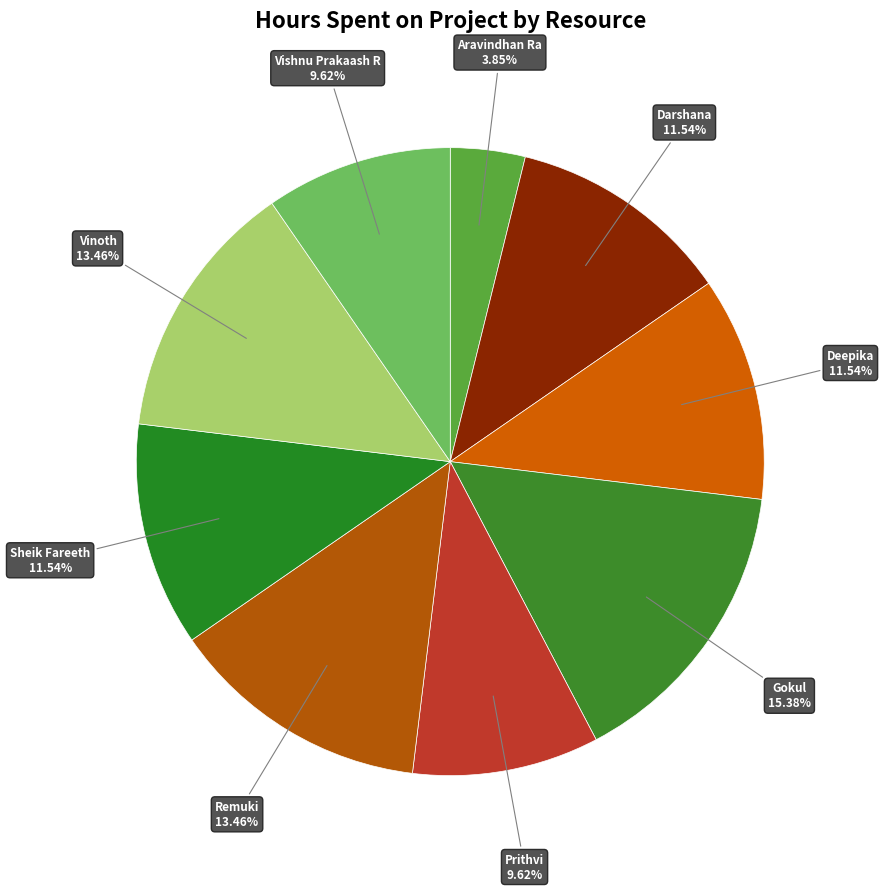

The Remuki slice represents 27% of the pie. True or false?

False